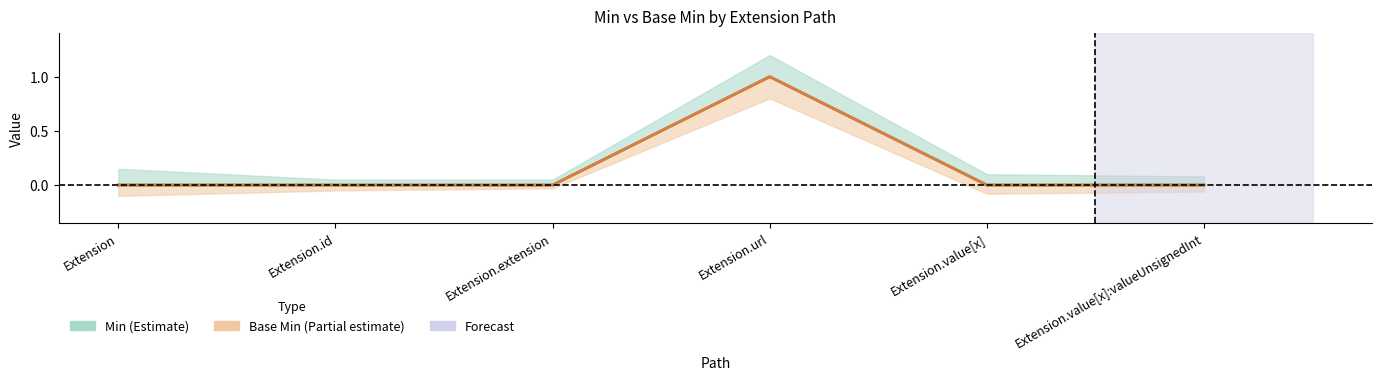

Which label corresponds to the smallest value in the chart?

Extension